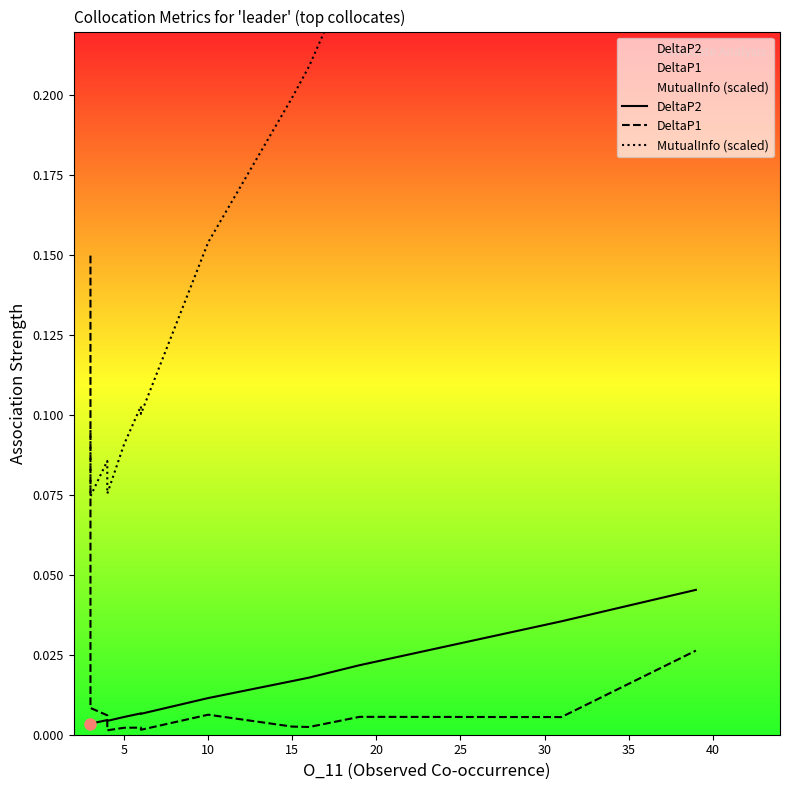

Which series changed the most between 20 and 30?

MutualInfo (scaled)